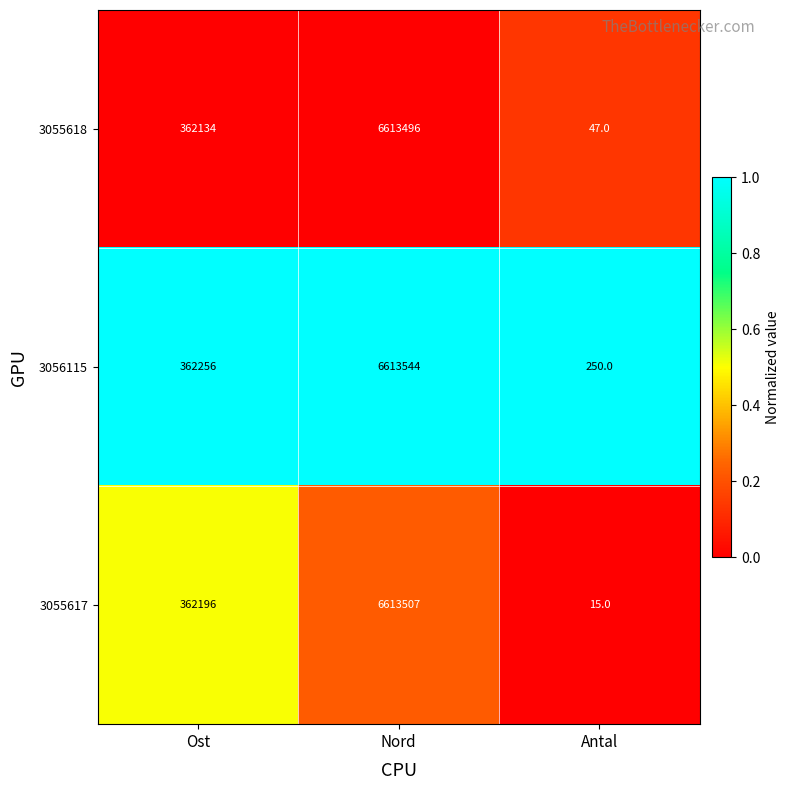

What is the difference between the 3055617 values at Nord and Antal?

6613492